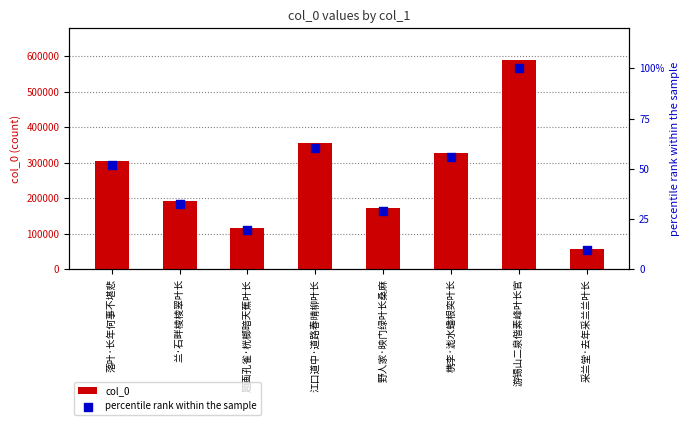

Is the value of col_0 at 游锡山二泉偕素峰叶长官 greater than the value of percentile rank within the sample at 落叶·长年何事不堪悲?

Yes